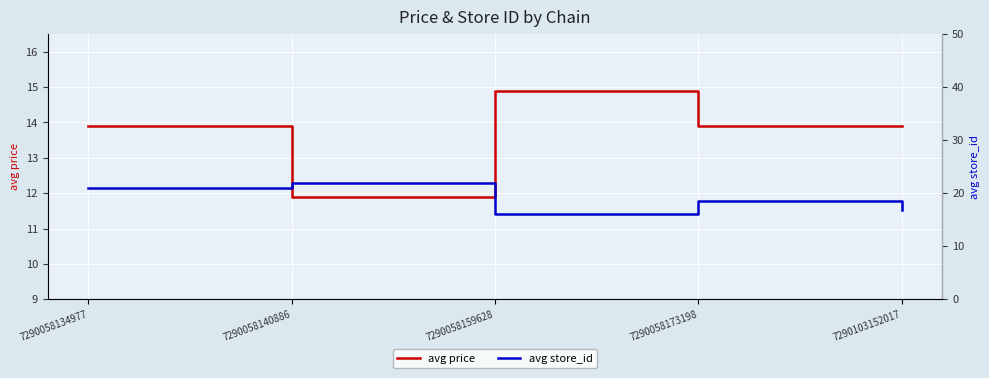

True or false: avg store_id has a value of 12.6 at 7290058173198.

False